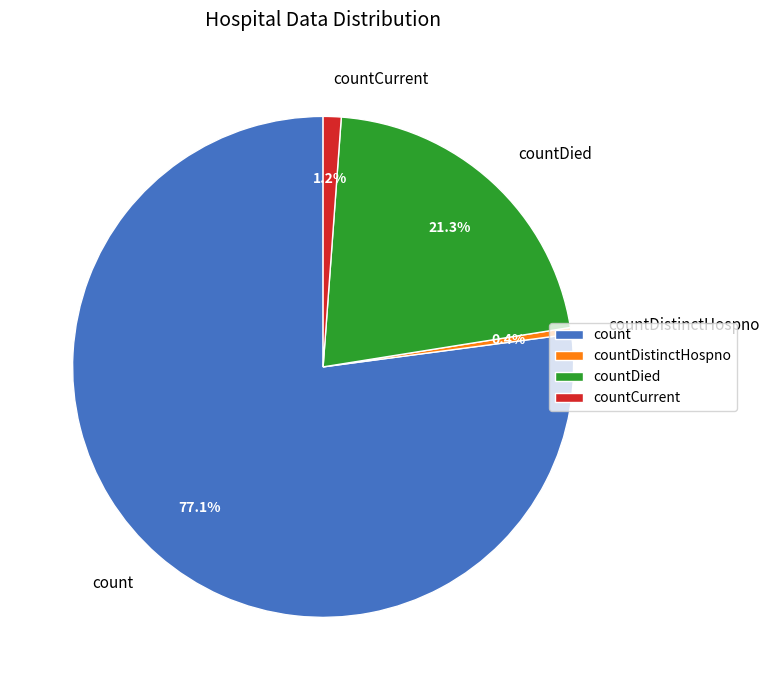

What is the total percentage of count and countDistinctHospno?

77.5%